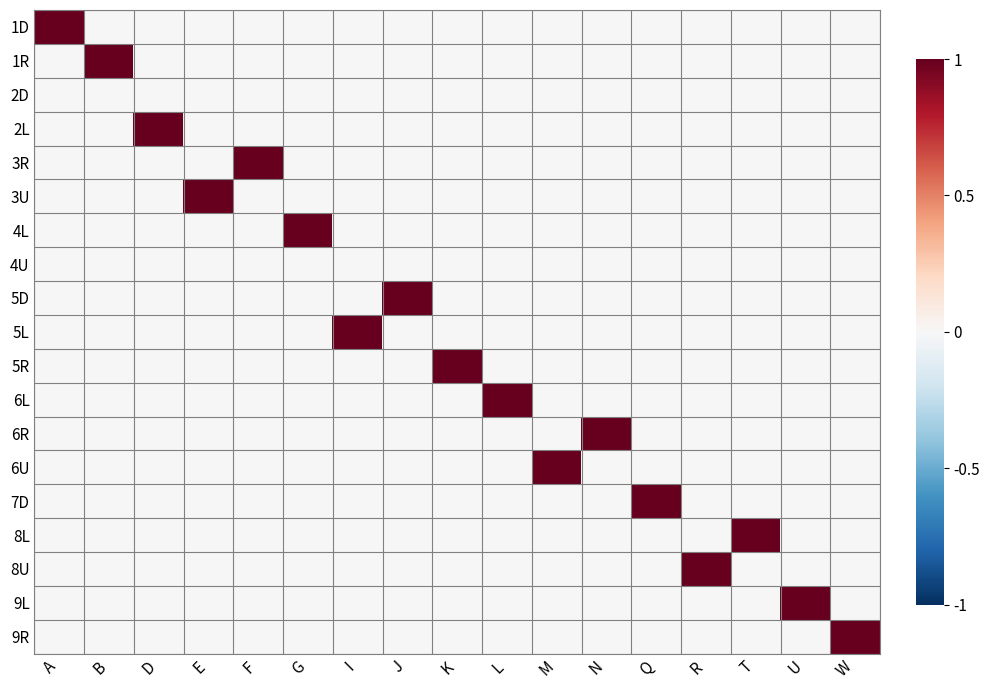

List the series in order of their peak value, highest first.

1D, 1R, 2L, 3R, 3U, 4L, 5D, 5L, 5R, 6L, 6R, 6U, 7D, 8L, 8U, 9L, 9R, 2D, 4U